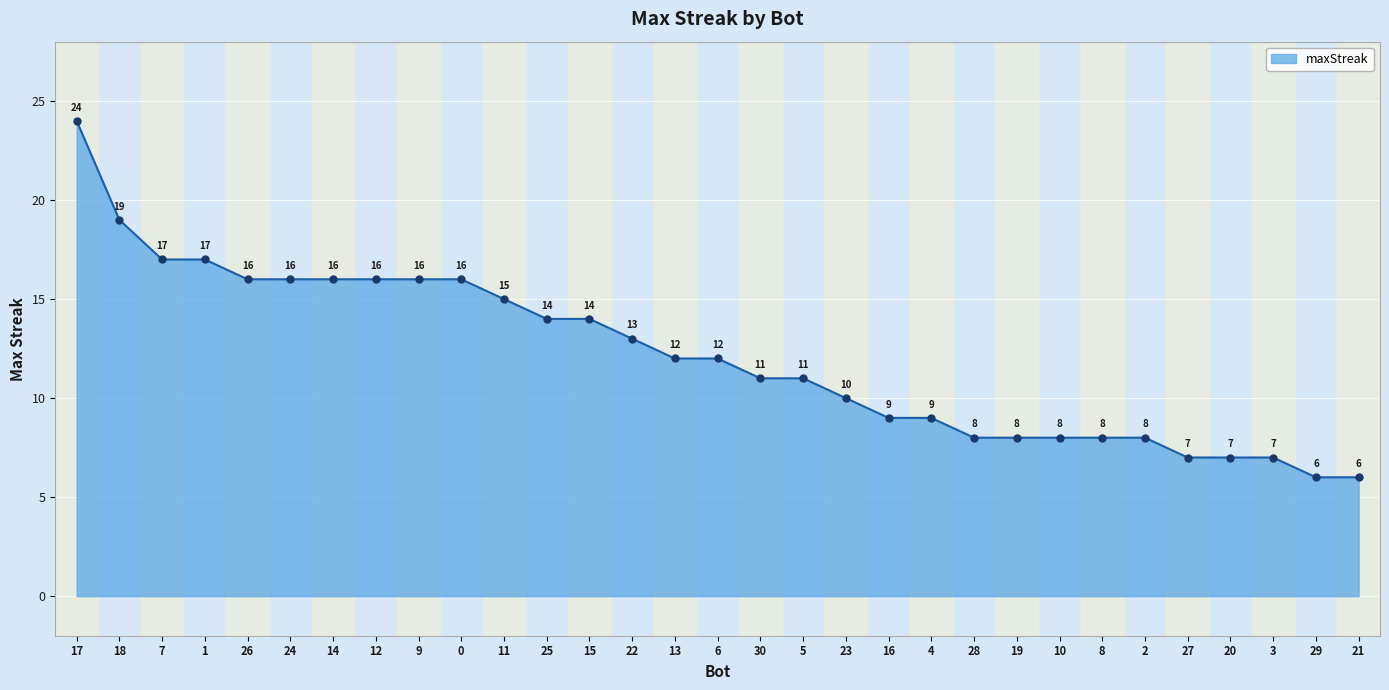

Approximately how many times larger is the value at 1 compared to 15?

1.2